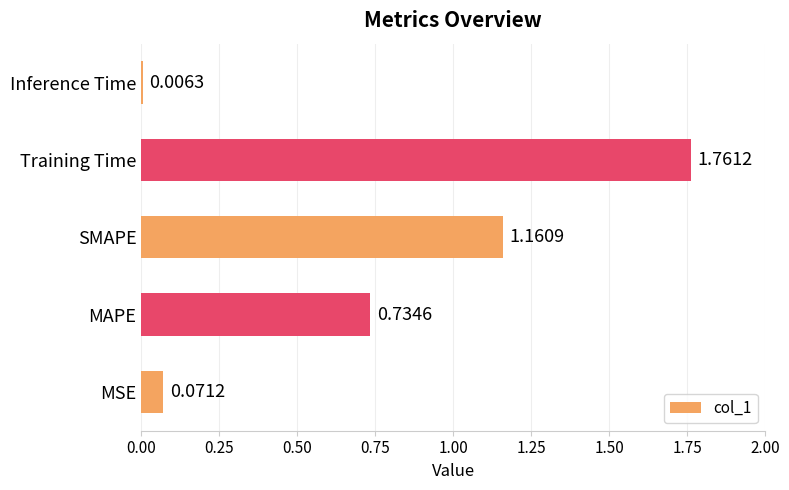

At which label is the value closest to 0?

Inference Time